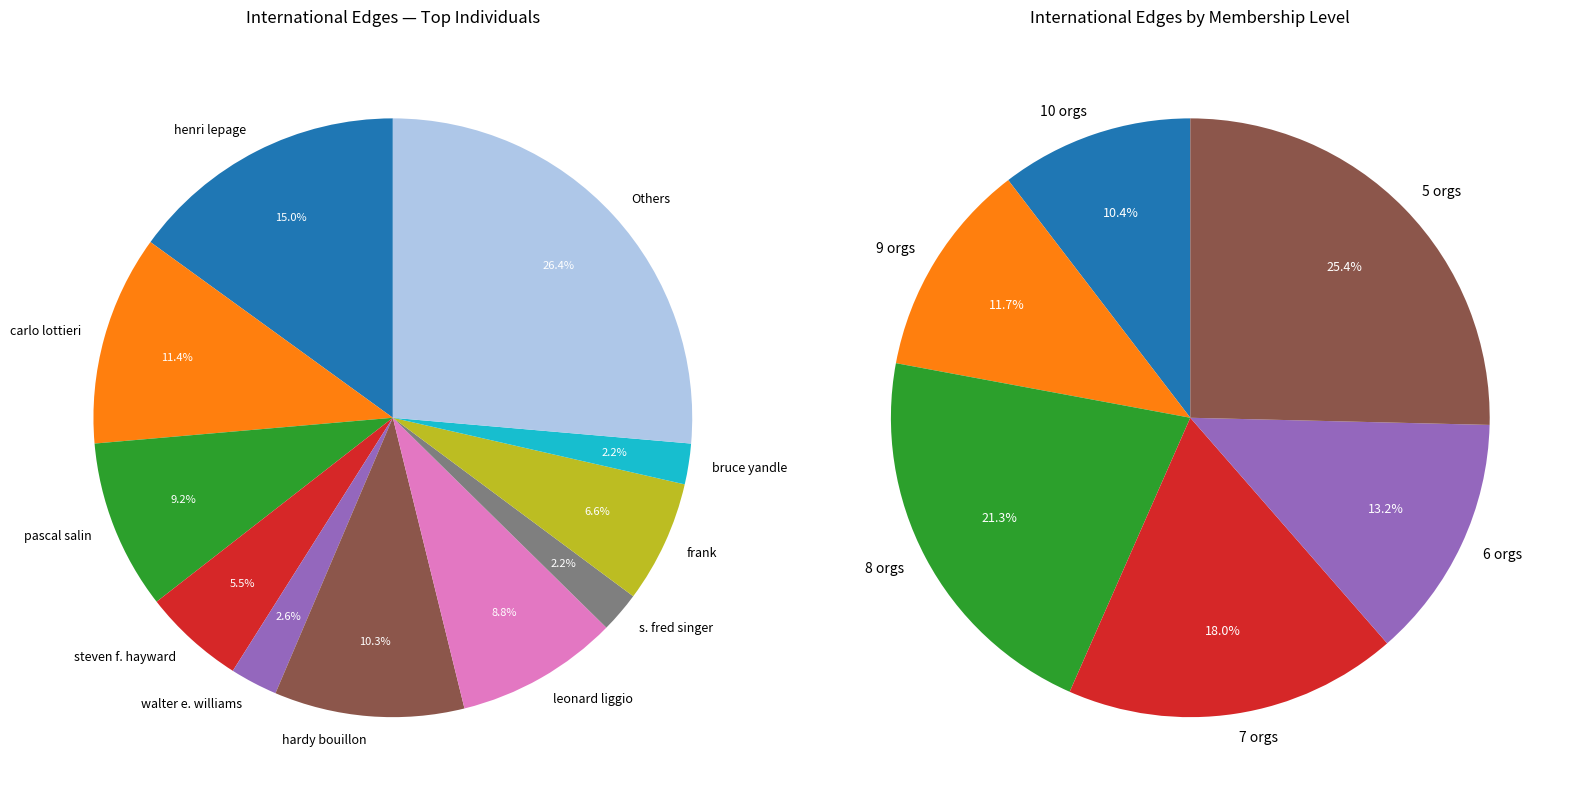

True or false: henri lepage accounts for 15% of the total.

True